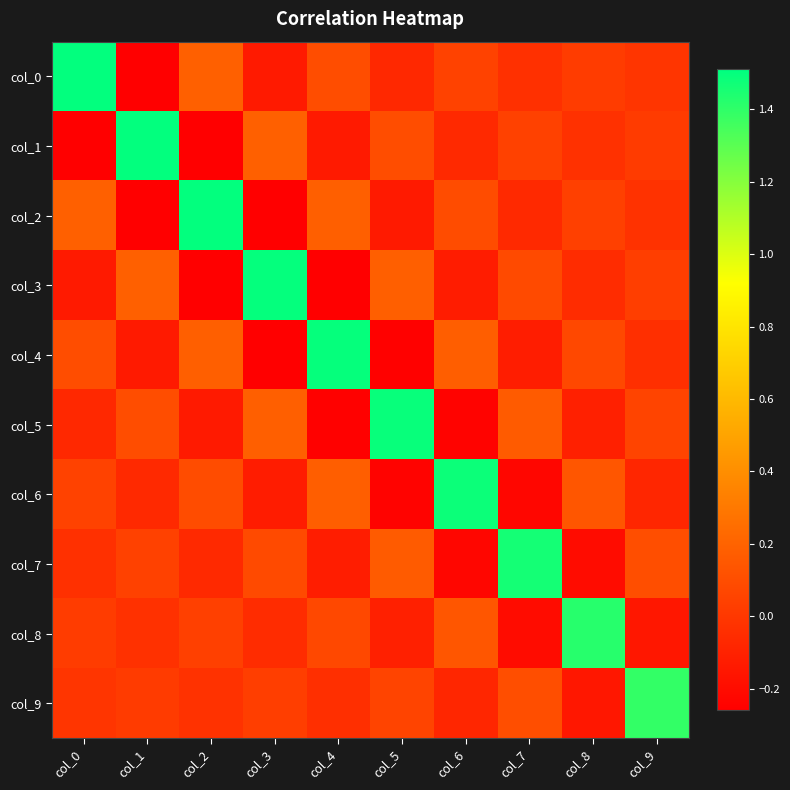

What is the spread (max minus min) of values at col_8?

1.6